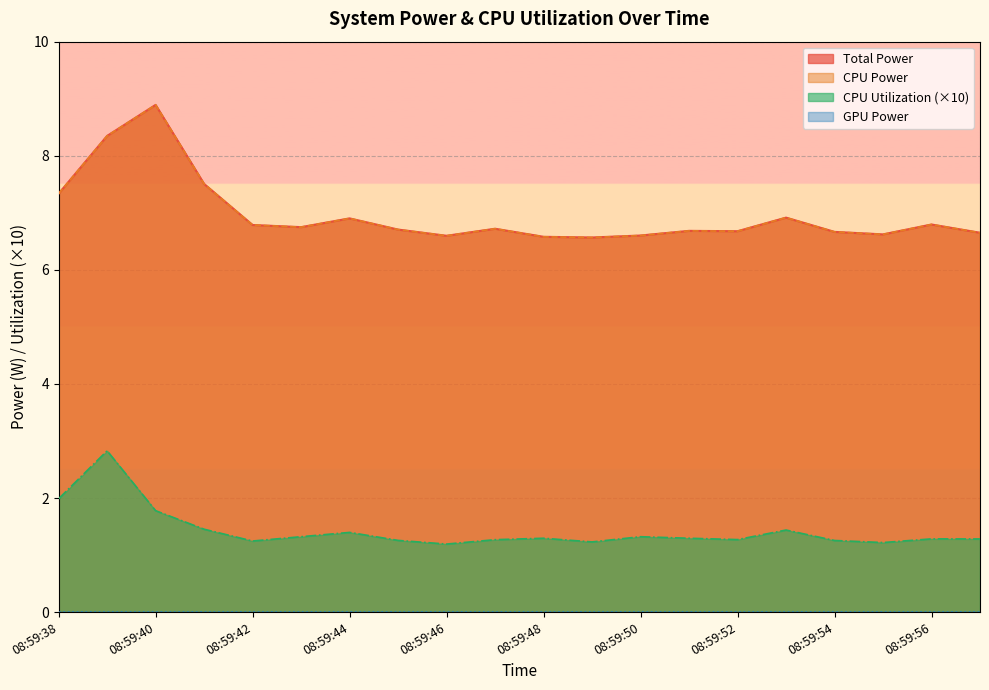

Reading left to right, what are all the values shown in this chart?

Total Power: 7.3	8.3	8.9	7.5	6.8	6.7	6.9	6.7	6.6	6.7	6.6	6.6	6.6	6.7	6.7	6.9	6.7	6.6	6.8	6.7
CPU Power: 7.3	8.3	8.9	7.5	6.8	6.7	6.9	6.7	6.6	6.7	6.6	6.6	6.6	6.7	6.7	6.9	6.7	6.6	6.8	6.7
CPU Utilization: 2.0	2.8	1.8	1.5	1.2	1.3	1.4	1.3	1.2	1.3	1.3	1.2	1.3	1.3	1.3	1.4	1.3	1.2	1.3	1.3